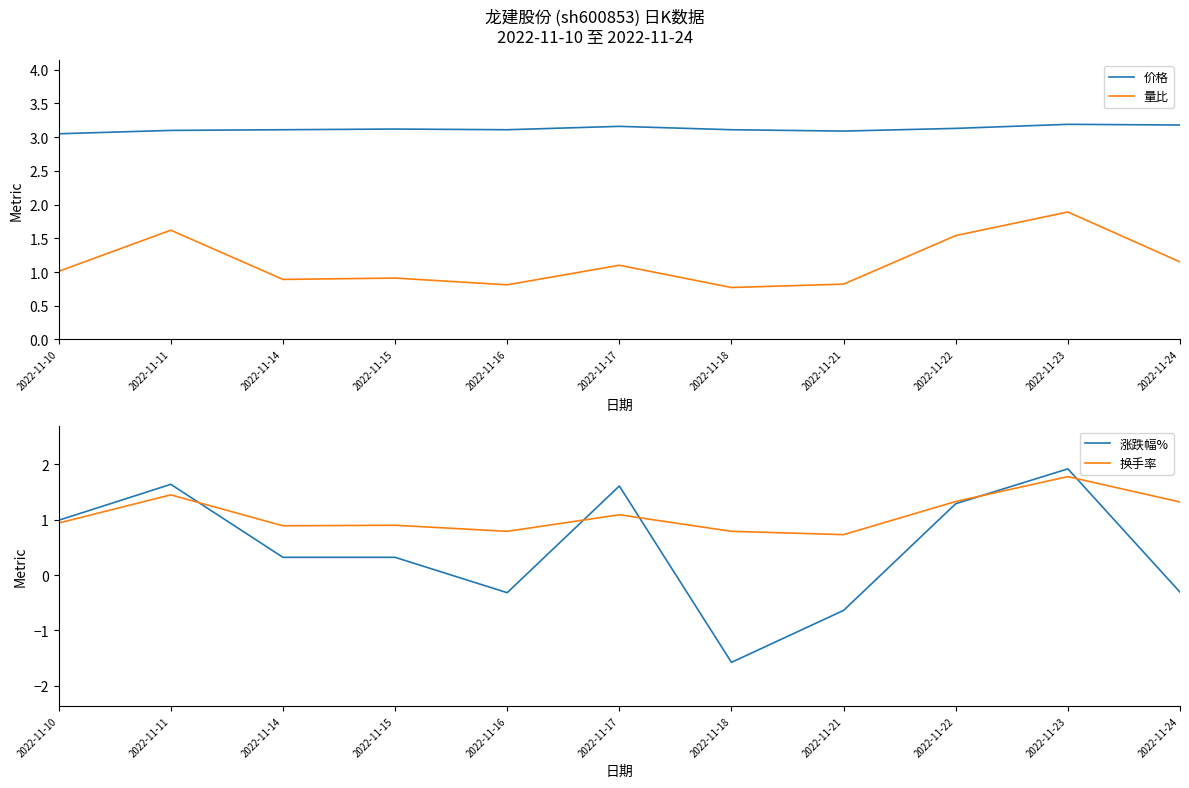

List the labels in order of 价格 value, largest first.

2022-11-23, 2022-11-24, 2022-11-17, 2022-11-22, 2022-11-15, 2022-11-14, 2022-11-16, 2022-11-18, 2022-11-11, 2022-11-21, 2022-11-10